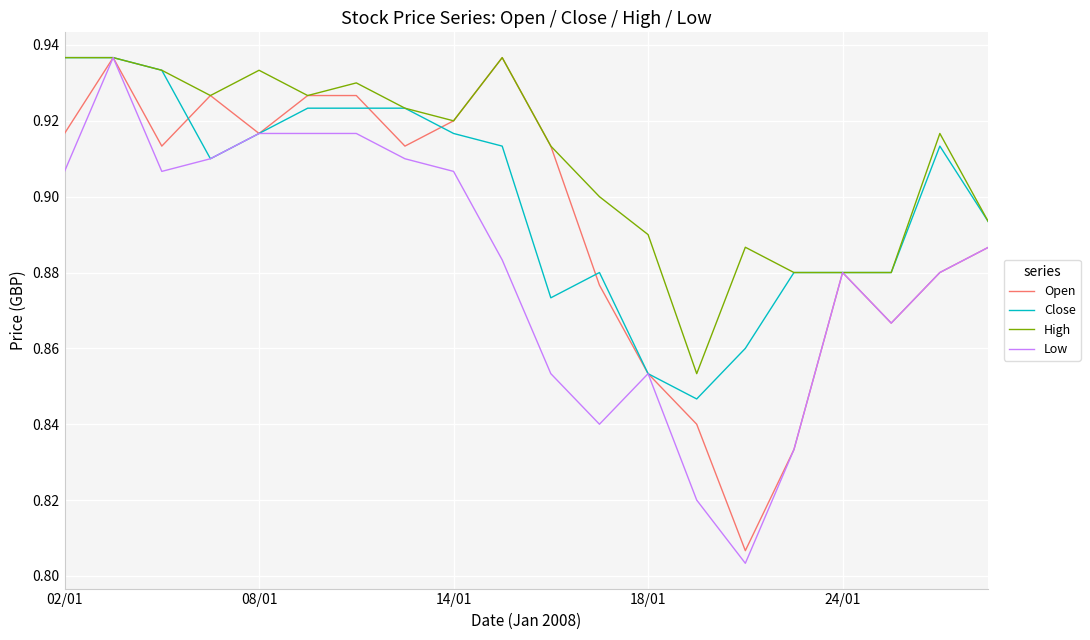

List the series in order of their overall mean, highest first.

High, Close, Open, Low